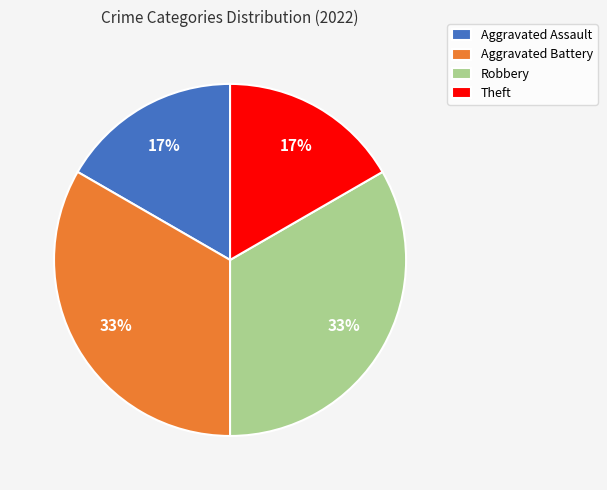

Between Aggravated Battery and Aggravated Assault, which is larger?

Aggravated Battery